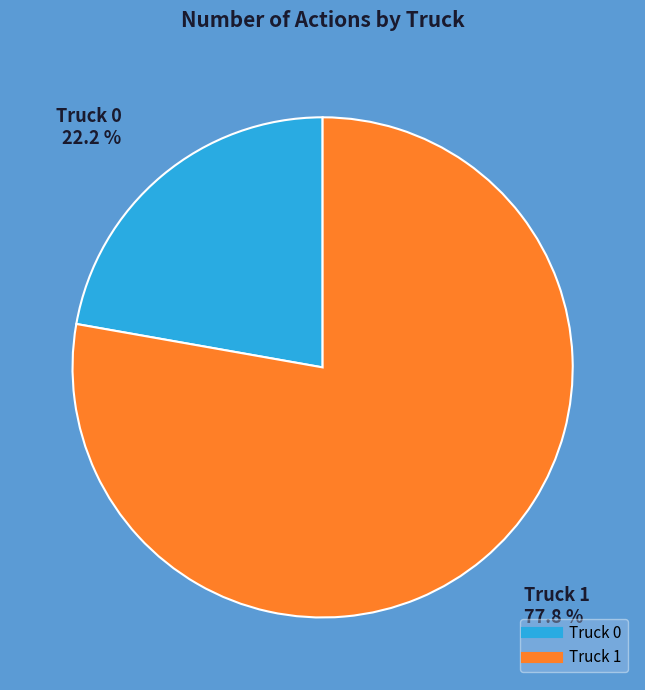

Which category has the biggest portion of the pie?

Truck 1